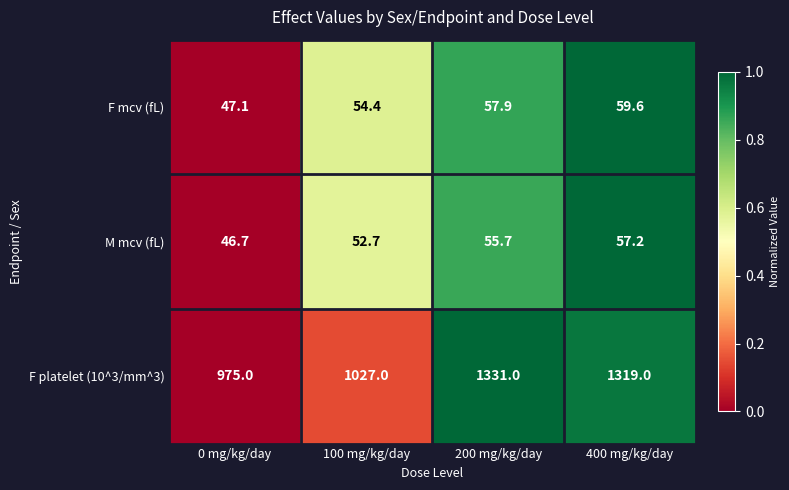

Reading left to right, transcribe all the data shown in this chart.

F mcv (fL): 47.1	54.4	57.9	59.6
M mcv (fL): 46.7	52.7	55.7	57.2
F platelet (10^3/mm^3): 975.0	1027.0	1331.0	1319.0